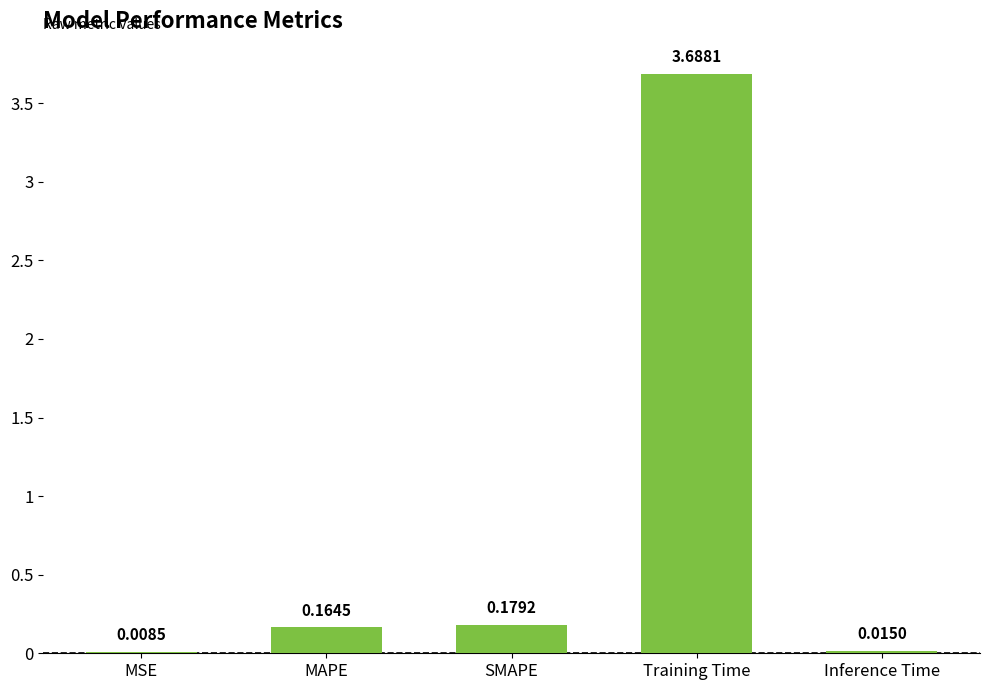

Is it true that the value at Training Time is 3.7?

True